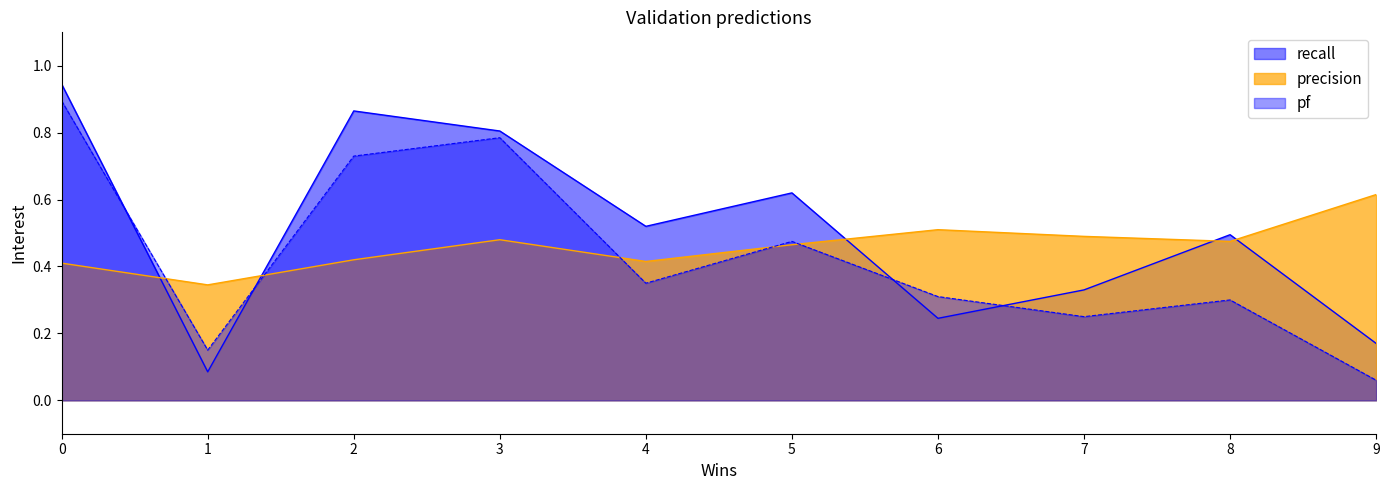

Reading left to right, extract all data points from this chart.

recall: 0=0.9	1=0.1	2=0.9	3=0.8	4=0.5	5=0.6	6=0.2	7=0.3	8=0.5	9=0.2
precision: 0=0.4	1=0.3	2=0.4	3=0.5	4=0.4	5=0.5	6=0.5	7=0.5	8=0.5	9=0.6
pf: 0=0.9	1=0.1	2=0.7	3=0.8	4=0.3	5=0.5	6=0.3	7=0.2	8=0.3	9=0.1